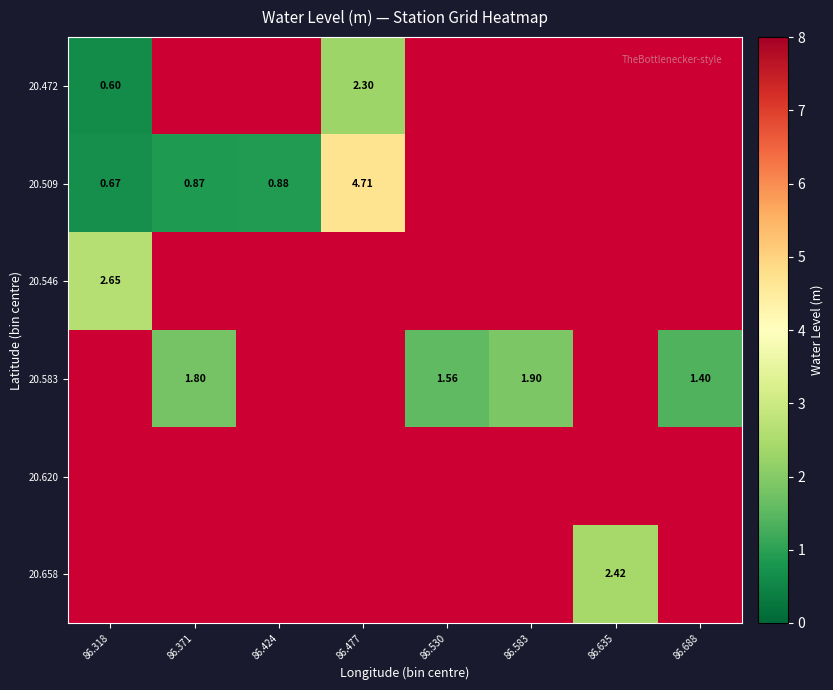

Where does the 20.583 series first go above 1?

86.371